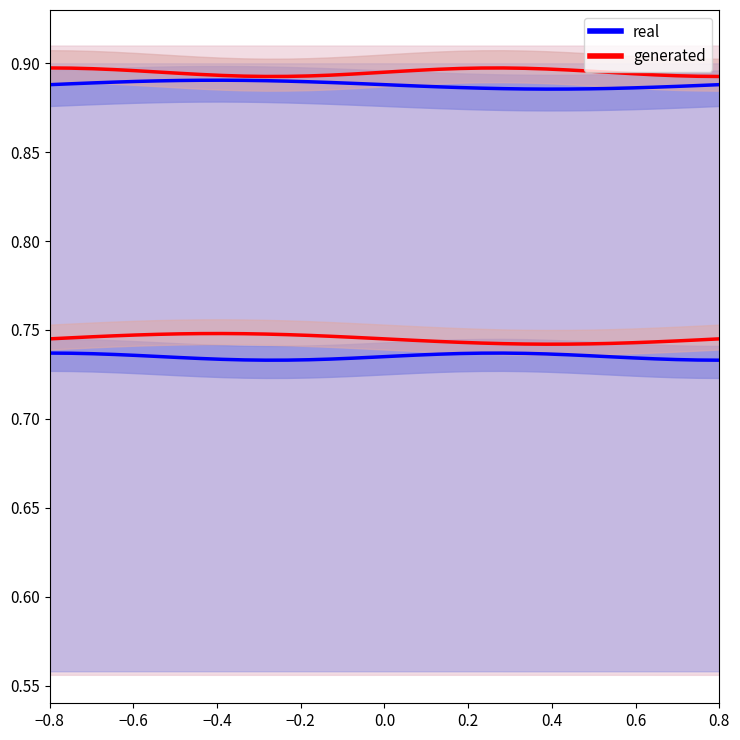

In real, how many points are lower than both neighbors (excluding endpoints)?

1